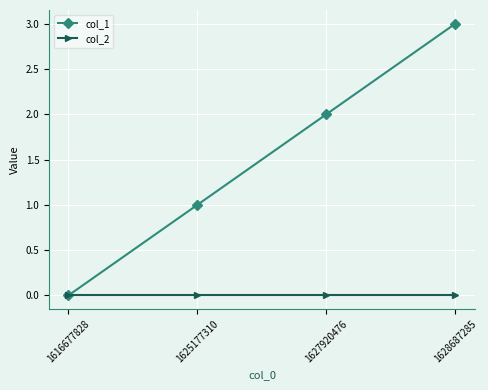

Count the col_1 values in the range 1 to 3.

3